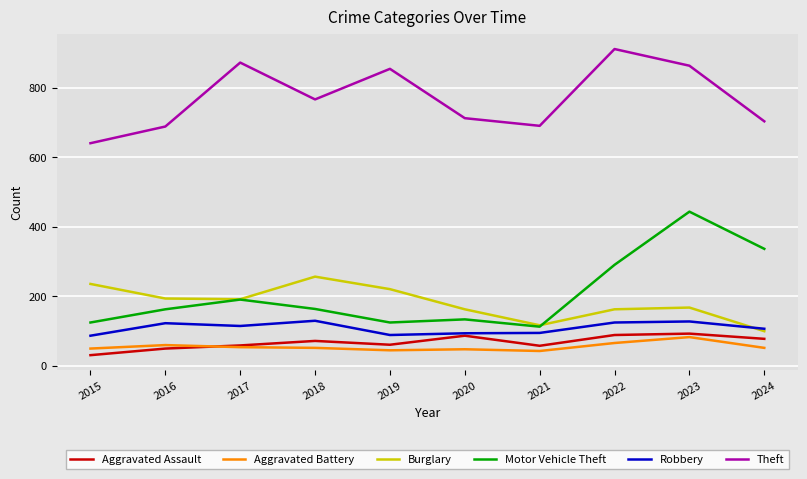

Does the chart have visible grid lines?

Yes